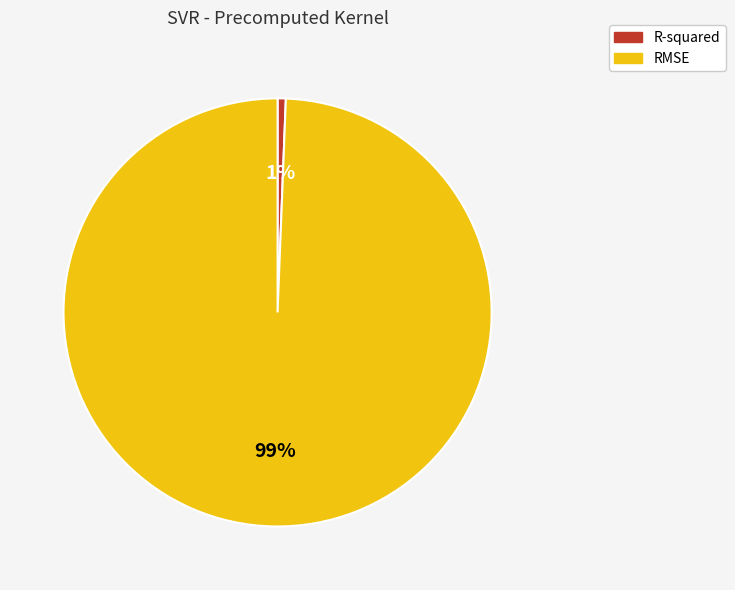

Rank the categories by value from highest to lowest.

RMSE, R-squared